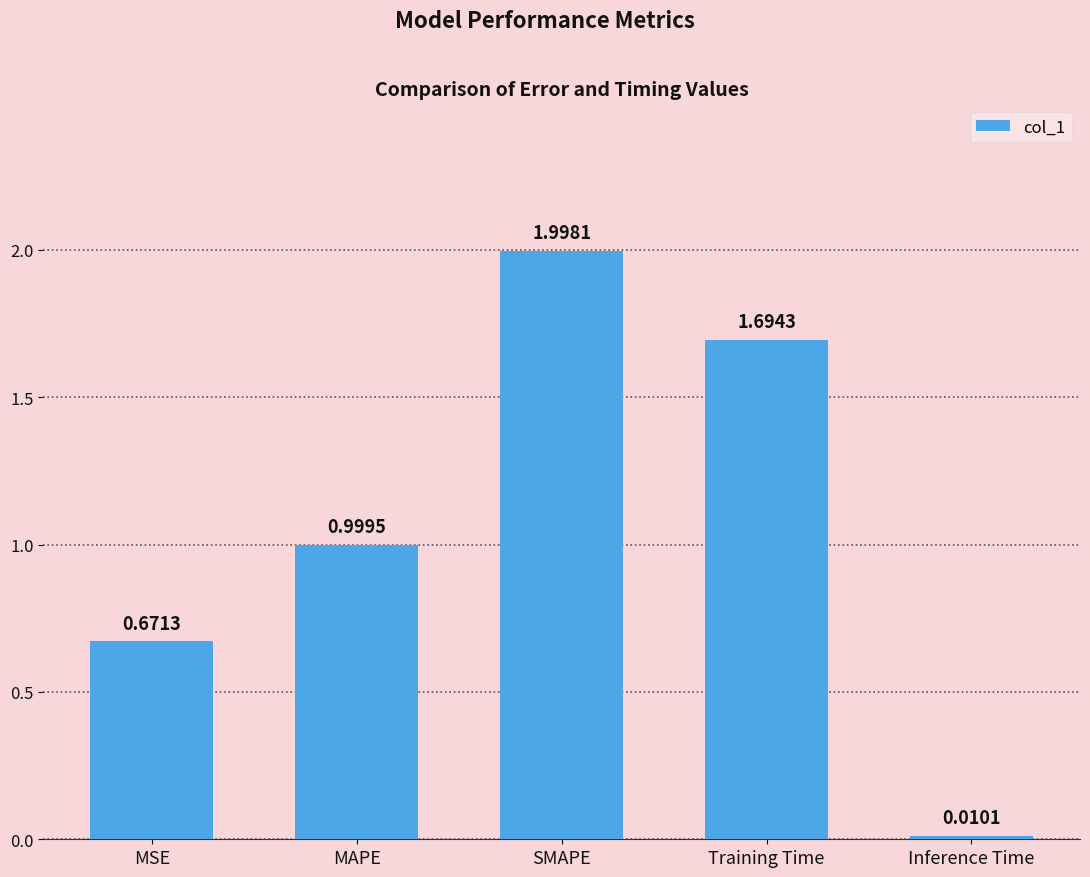

List the labels in order of value, smallest first.

Inference Time, MSE, MAPE, Training Time, SMAPE